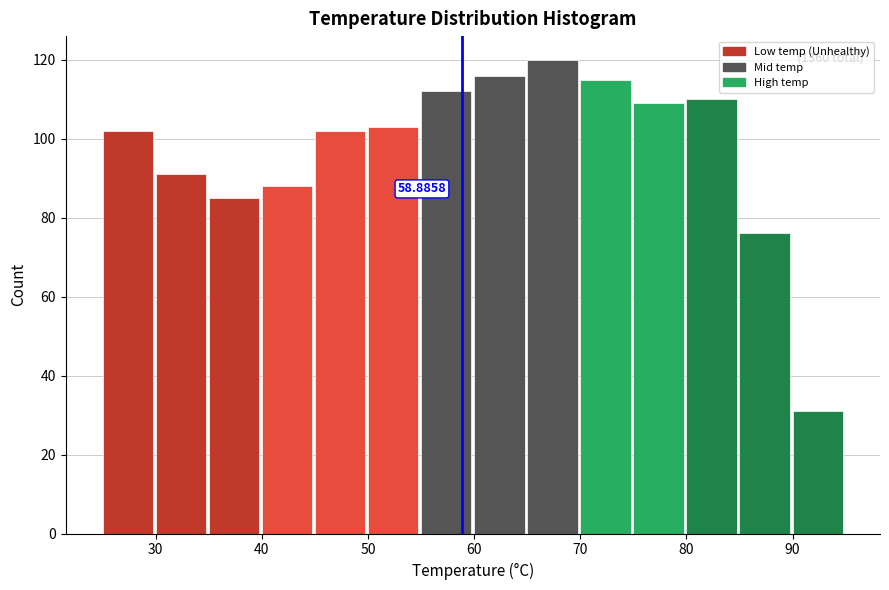

Which range on the x-axis has the tallest bar?

65 to 70